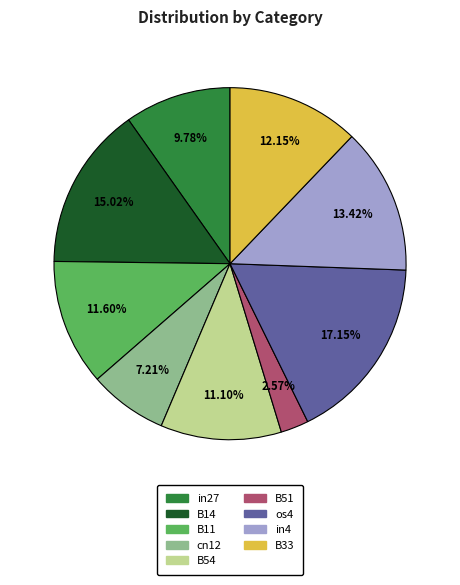

To the nearest percent, what is the difference between the largest and smallest slice percentages?

15%